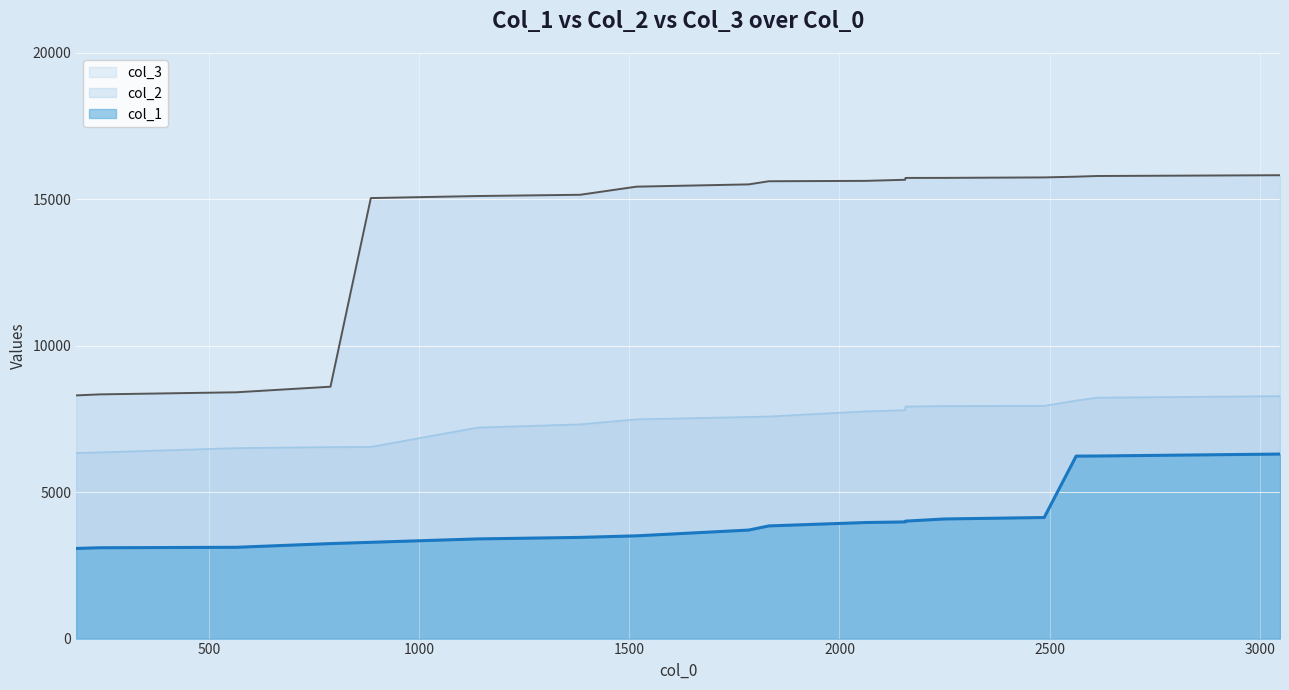

What is the average value of the col_1 series?

4039